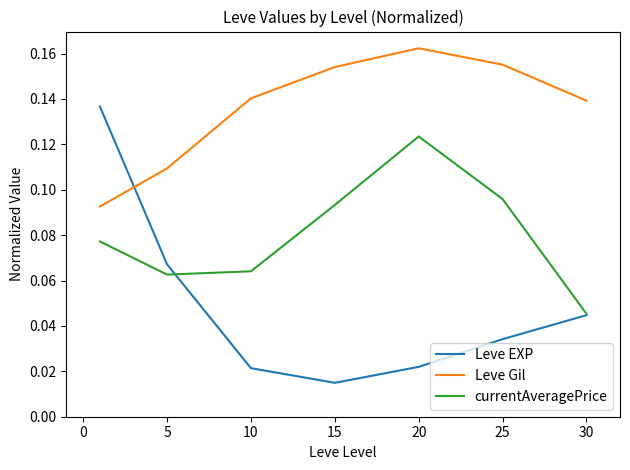

Which series has the largest range (max minus min)?

Leve EXP